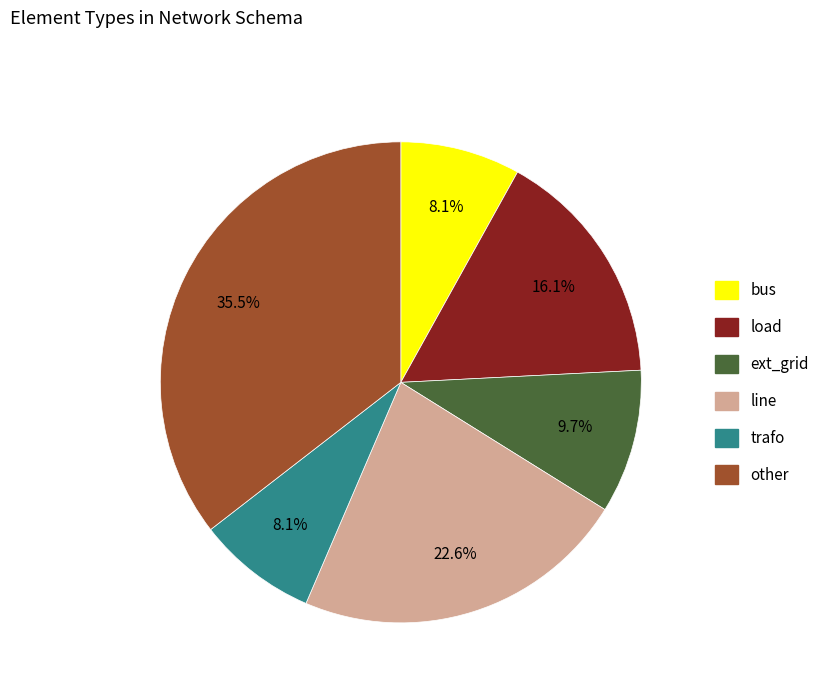

Does ext_grid account for over 50% of the chart?

No